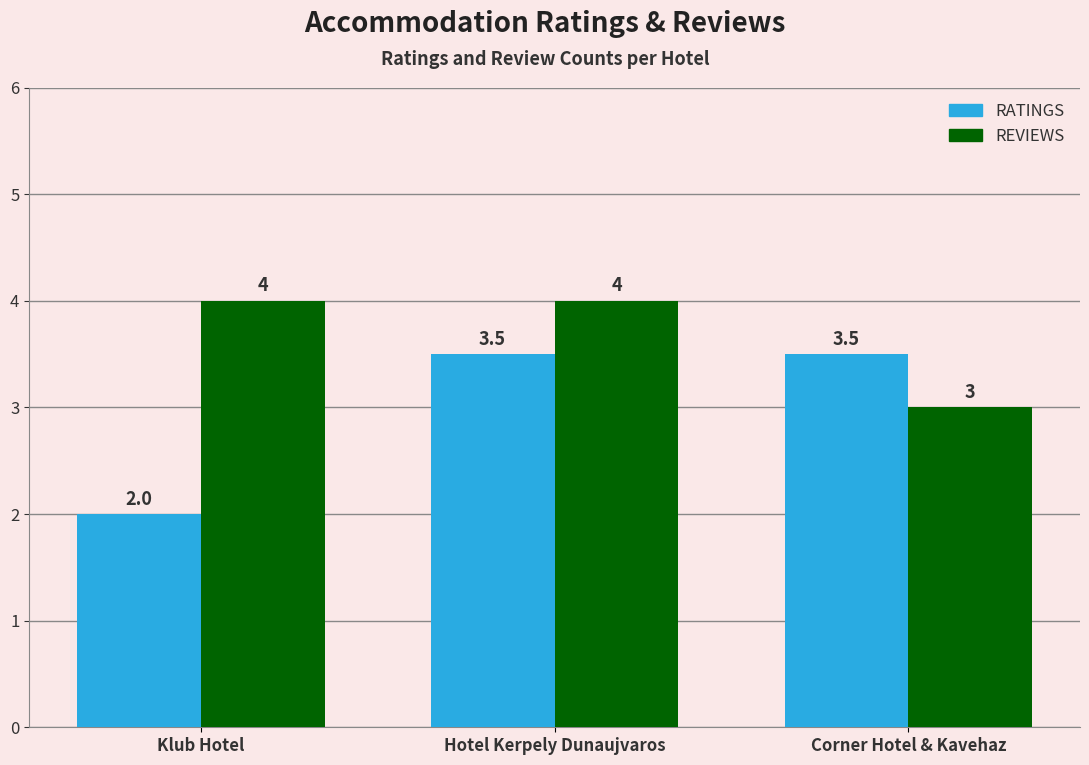

What is the difference between the maximum and minimum values in the REVIEWS series?

1.0